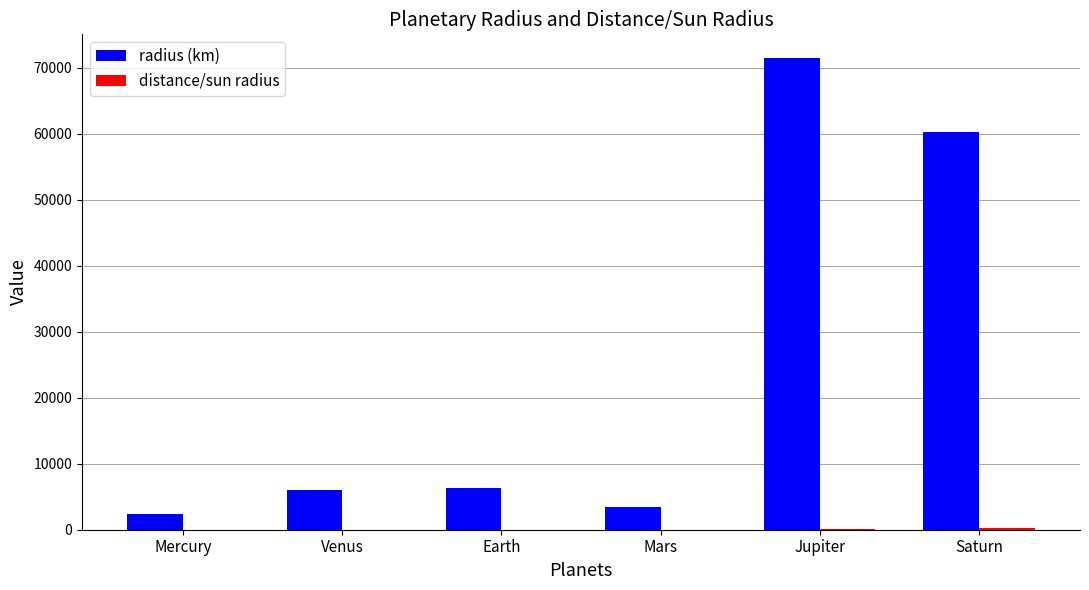

At which label is radius (km) closest to 36966?

Saturn